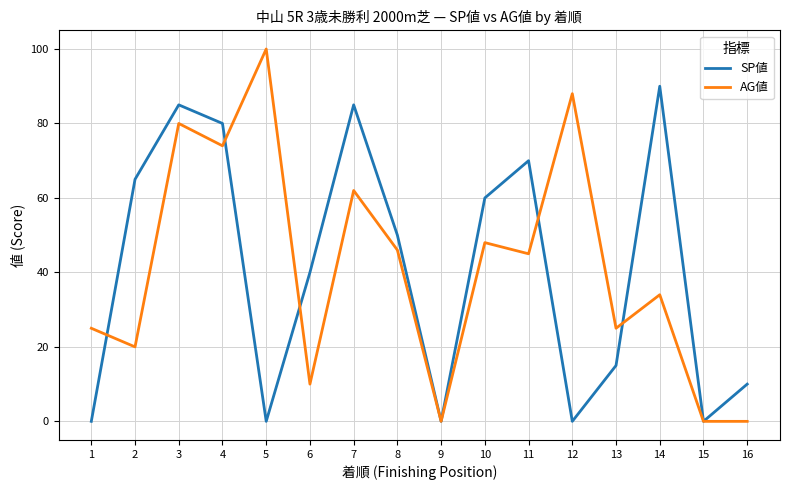

What are all the series names shown in the legend?

SP値, AG値